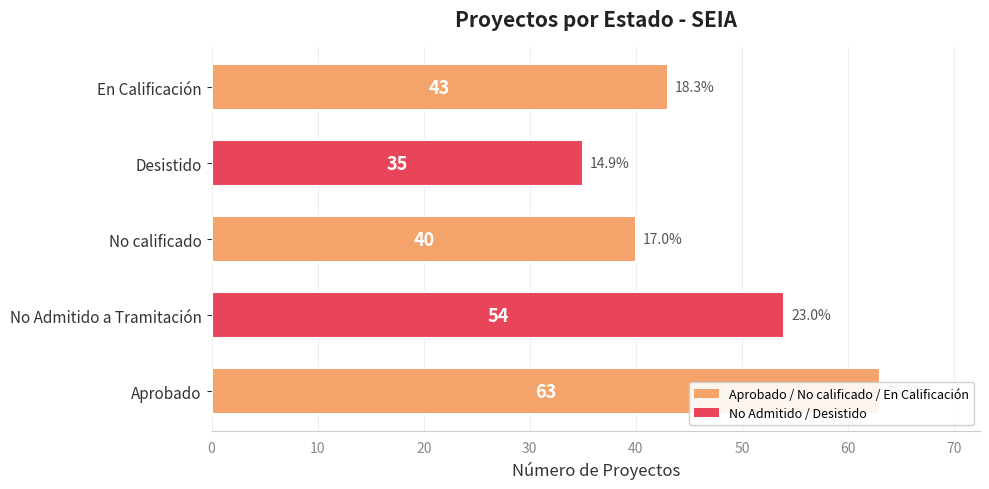

What is the label of the 3rd bar from the right?

No calificado